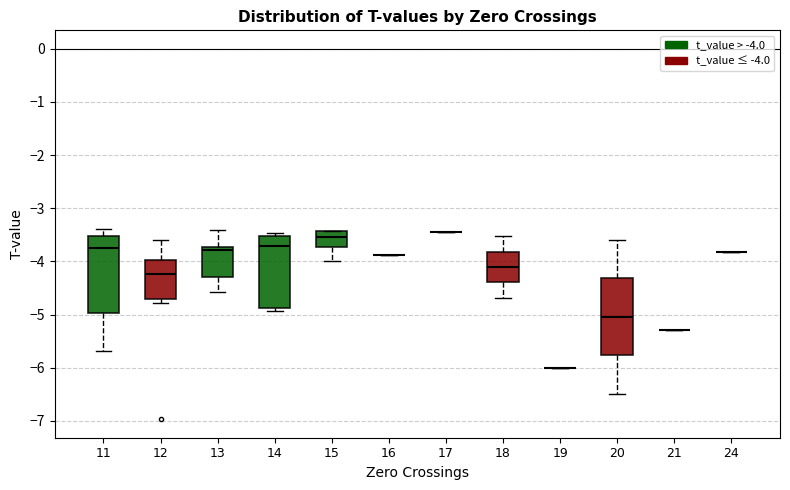

Reading left to right, read every box against the y-axis: the position of its median line, the range the box covers, and the ends of its whiskers. The values are not printed on the chart, so give them approximately, as read against the axis.

11: median -3.7, box -5.0 to -3.5, whiskers -5.7 to -3.4
12: median -4.2, box -4.7 to -4.0, whiskers -4.8 to -3.6
13: median -3.8, box -4.3 to -3.7, whiskers -4.6 to -3.4
14: median -3.7, box -4.9 to -3.5, whiskers -4.9 (just below the box's lower edge) to -3.5 (just above the box's upper edge)
15: median -3.5, box -3.7 to -3.4, whiskers -4.0 to -3.4
16: box collapsed to a line at -3.9, whiskers -3.9 to -3.9
17: box collapsed to a line at -3.4, whiskers -3.4 to -3.4
18: median -4.1, box -4.4 to -3.8, whiskers -4.7 to -3.5
19: box collapsed to a line at -6.0, whiskers -6.0 to -6.0
20: median -5.0, box -5.8 to -4.3, whiskers -6.5 to -3.6
21: box collapsed to a line at -5.3, whiskers -5.3 to -5.3
24: box collapsed to a line at -3.8, whiskers -3.8 to -3.8